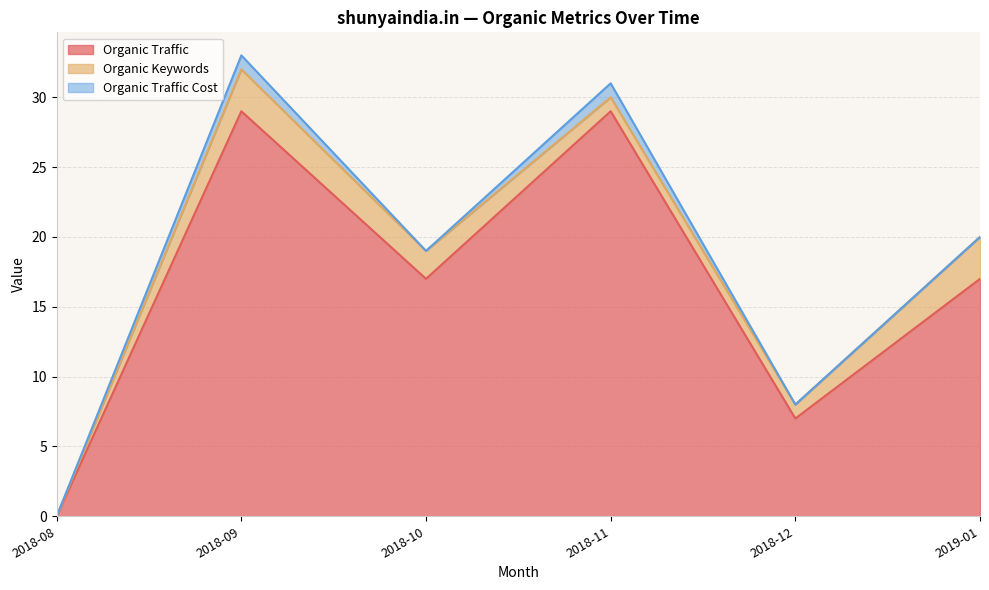

Rank the series by their maximum value, from highest to lowest.

Organic Traffic, Organic Keywords, Organic Traffic Cost